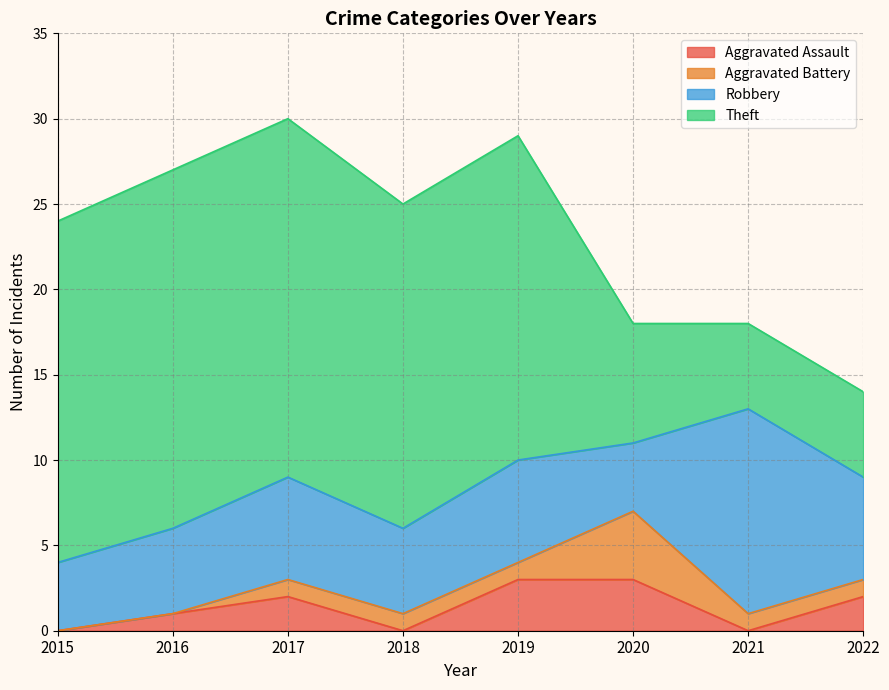

What is the total value across all series at 2018?

25